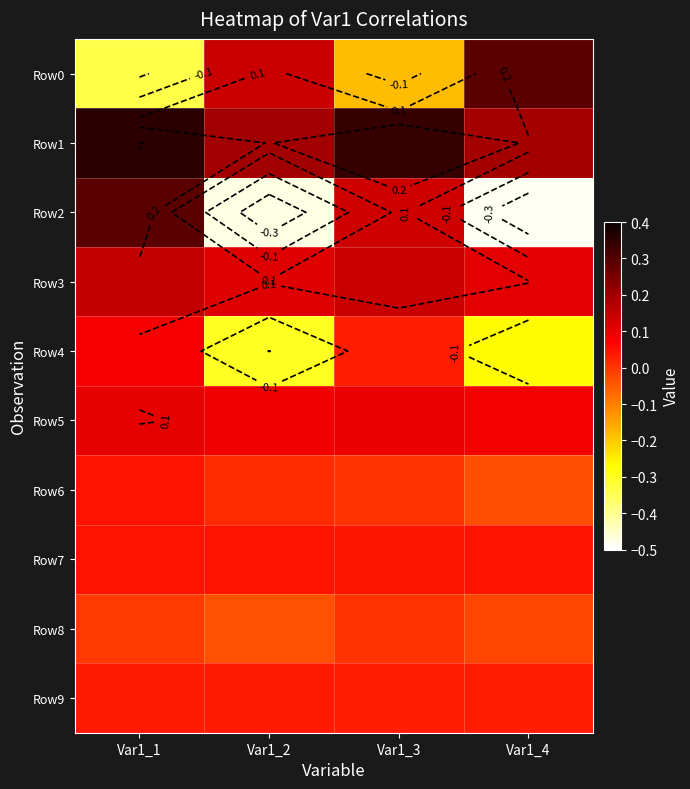

What value does the Row5 series have at Var1_2?

0.1